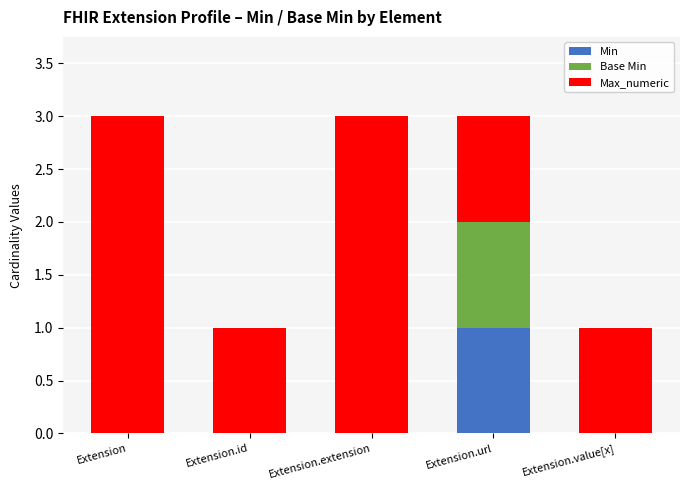

What is the total value across all series at Extension.url?

3